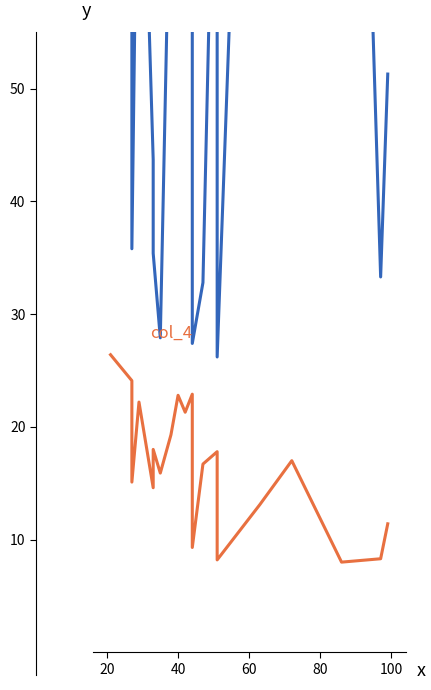

In col_4, how many points are lower than both neighbors (excluding endpoints)?

7